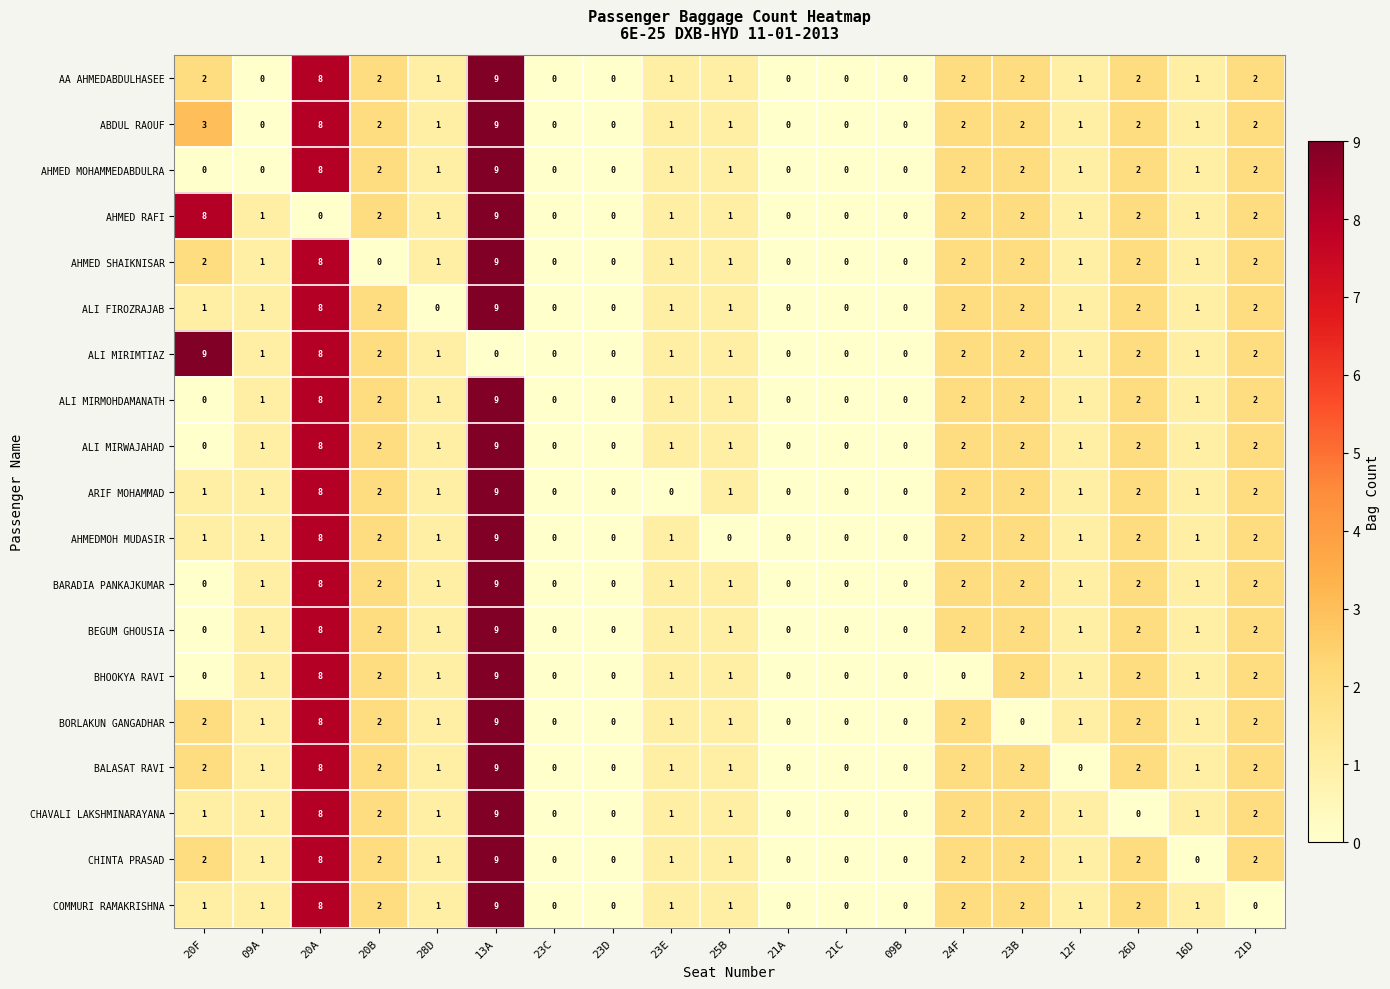

Count the number of data series in this chart.

19